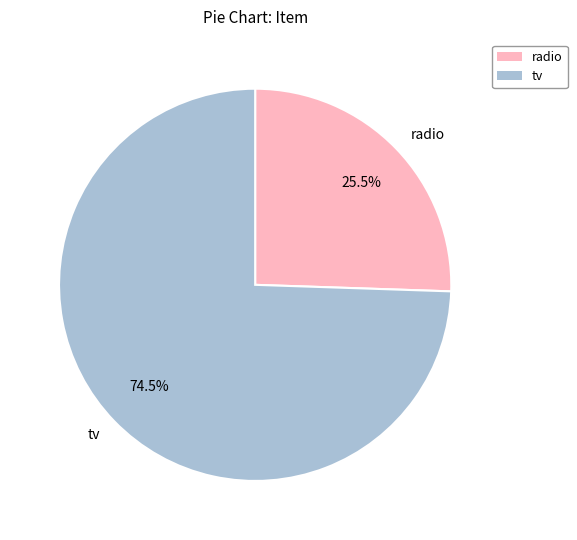

How many slices are in this pie chart?

2